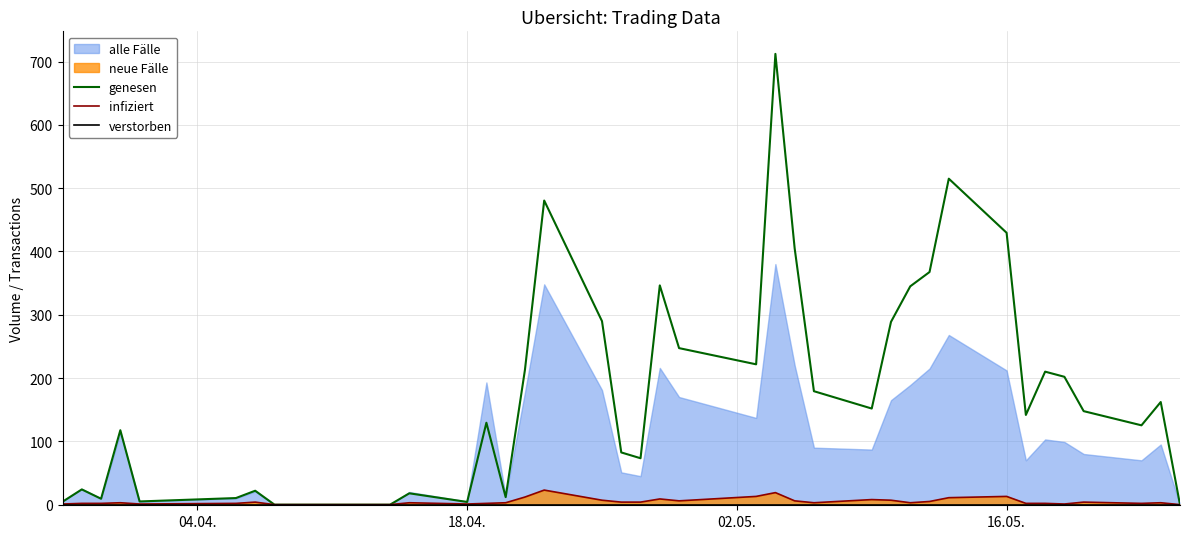

How many lines are shown in the chart?

3